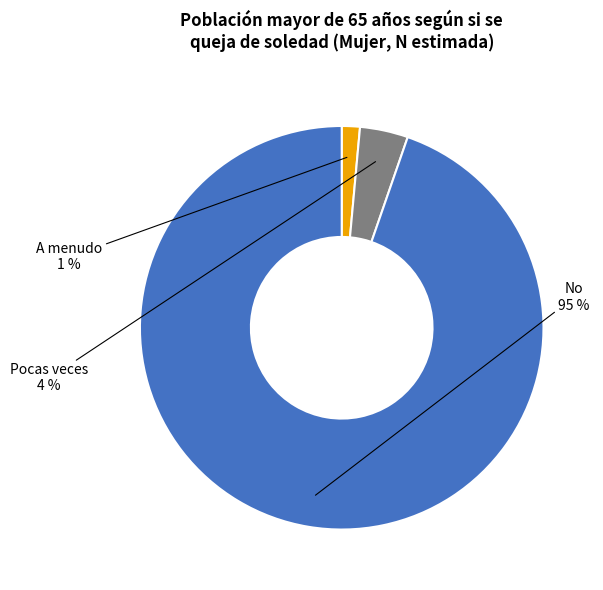

True or false: A menudo accounts for 1% of the total.

True